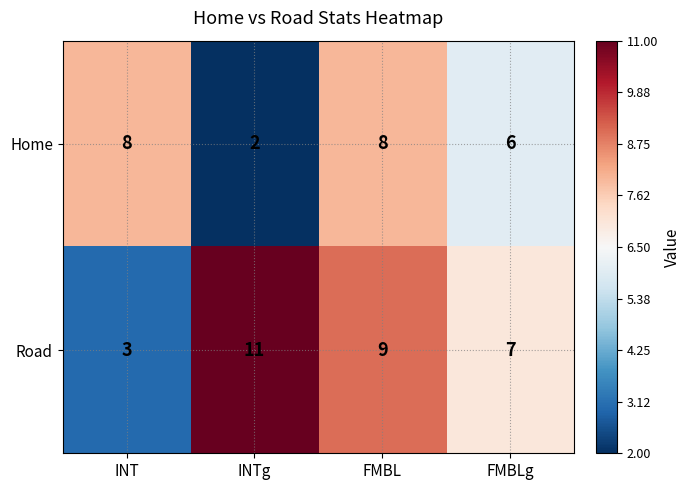

True or false: Road has a value of 17 at INTg.

False